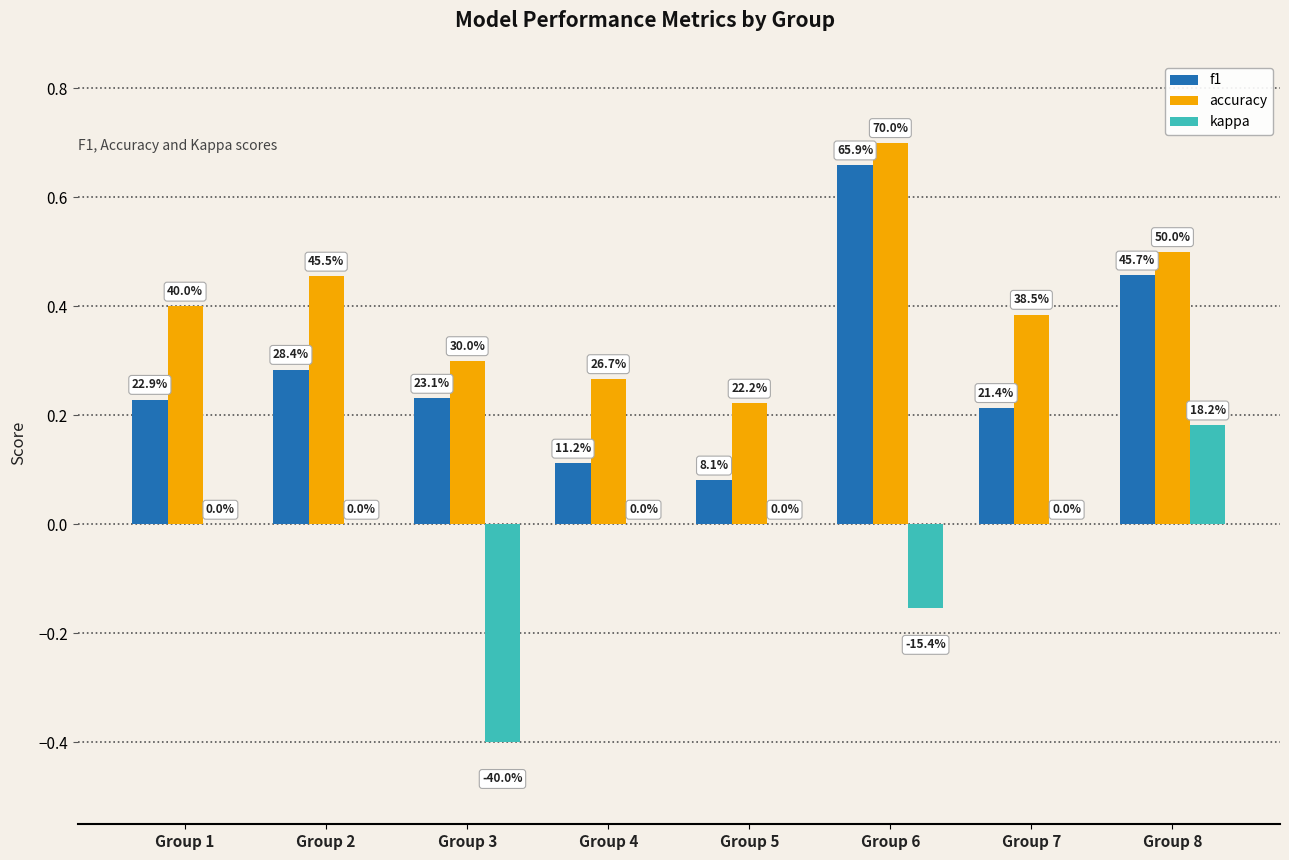

Are the bars grouped side by side (vs. stacked)?

Yes